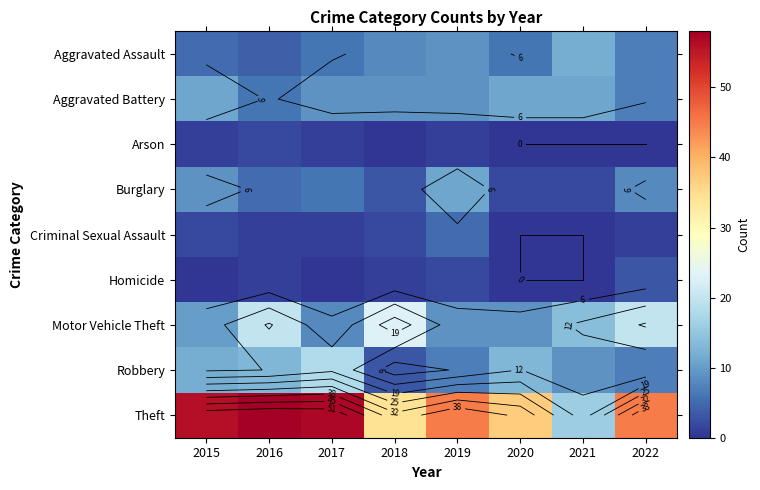

What is the difference between the second highest and minimum values in the Motor Vehicle Theft series?

12